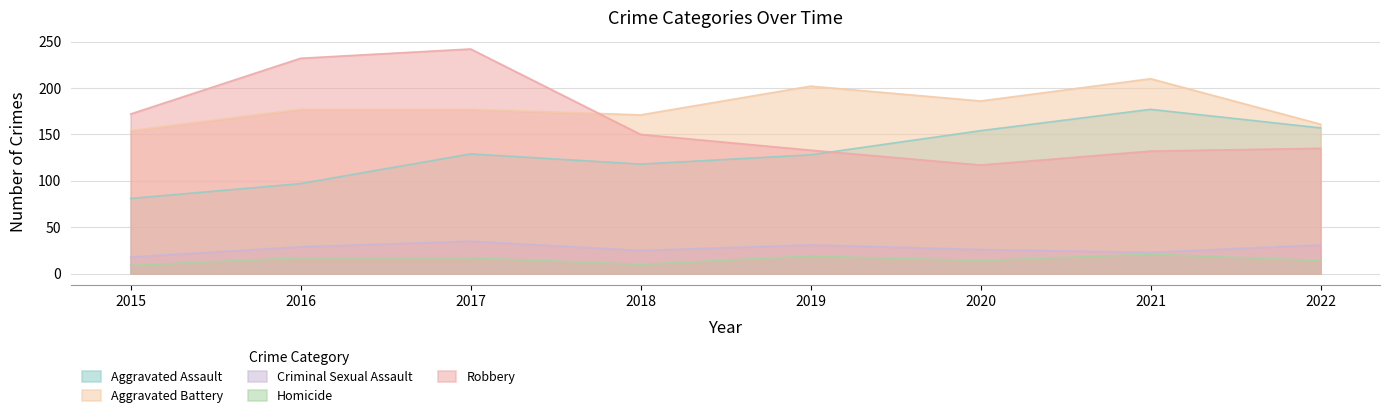

The Homicide series shows 15 at 2021. True or false?

False